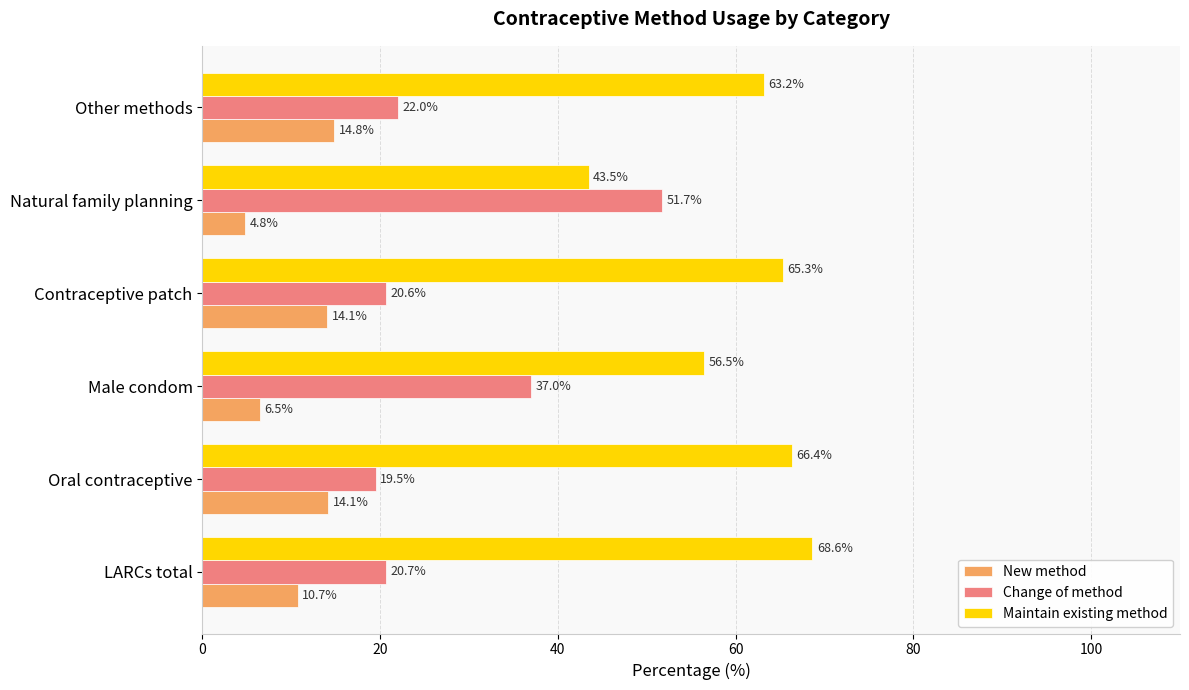

What is the average value of the Maintain existing method series?

60.6